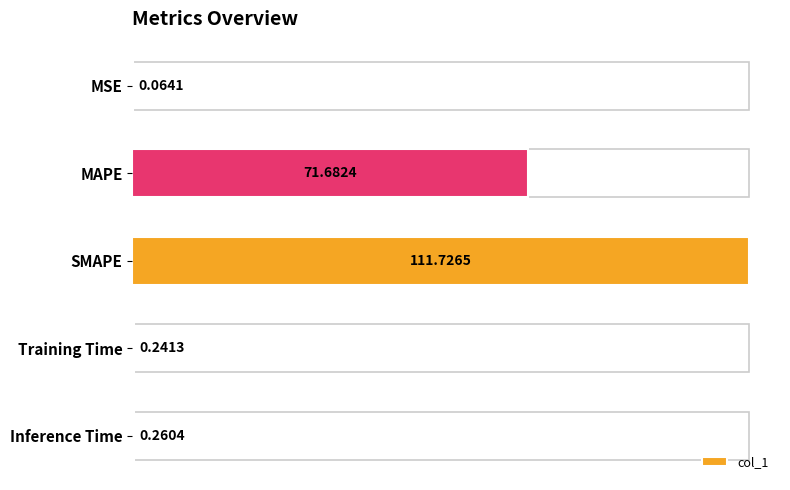

Does the chart contain any negative values?

No